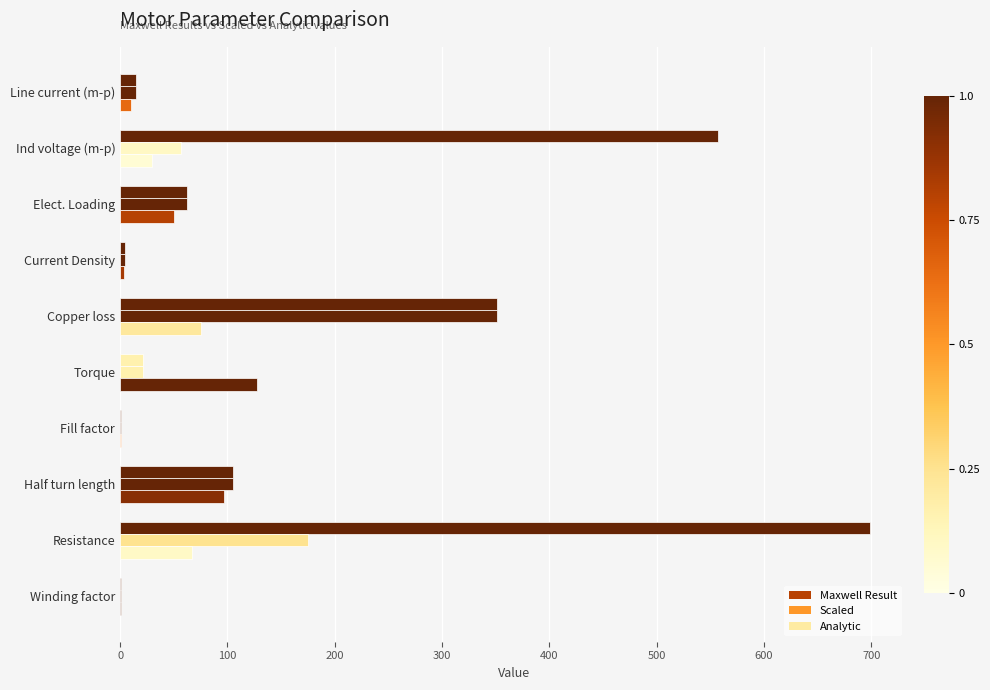

What is the smallest value displayed?

0.8